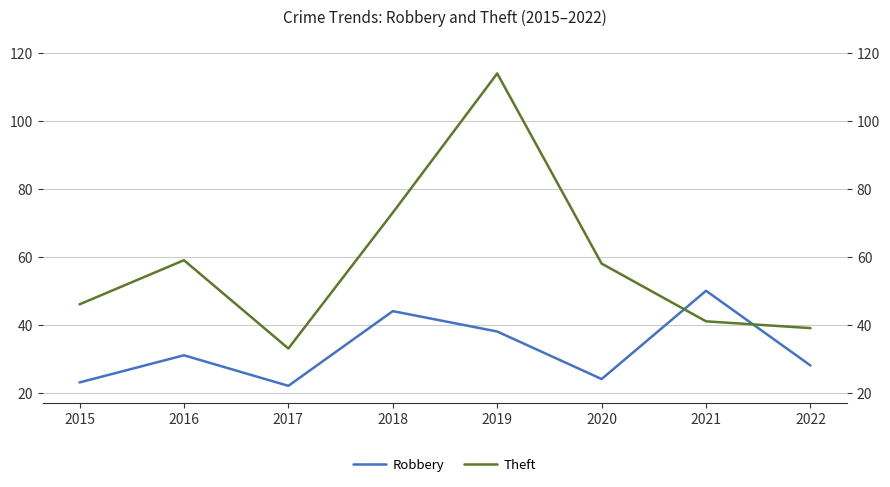

What is the maximum value shown in the chart?

114